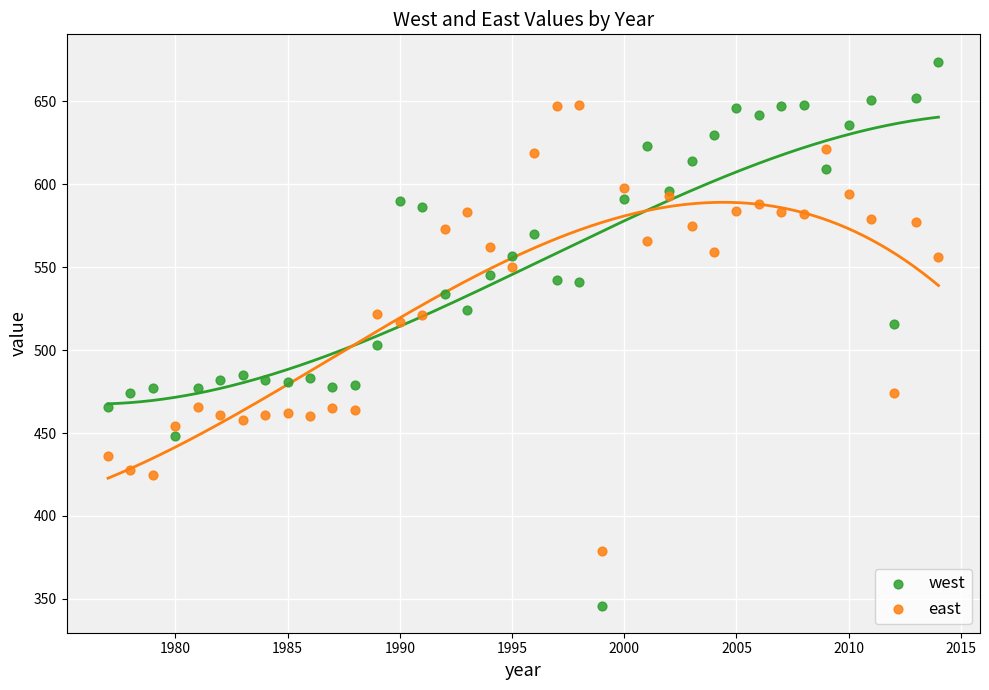

Which series contains the lowest Y value?

west